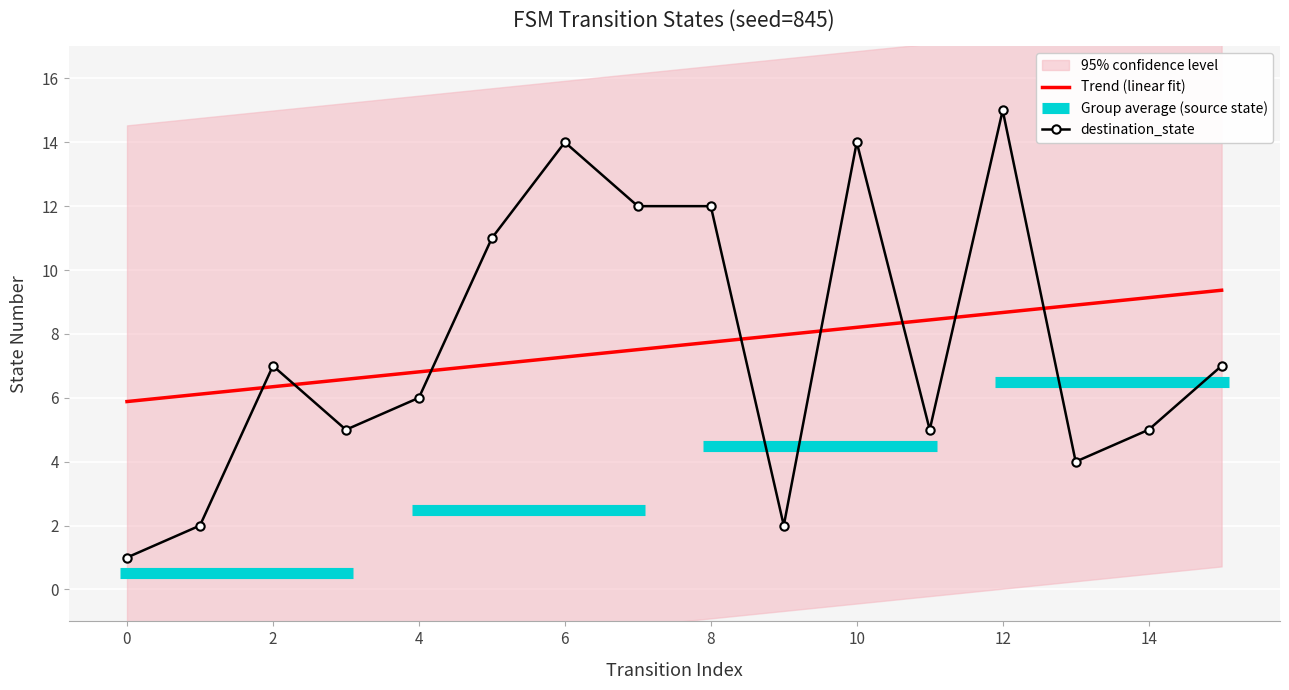

Is it true that Trend (linear fit) equals 2.6 at 10?

False